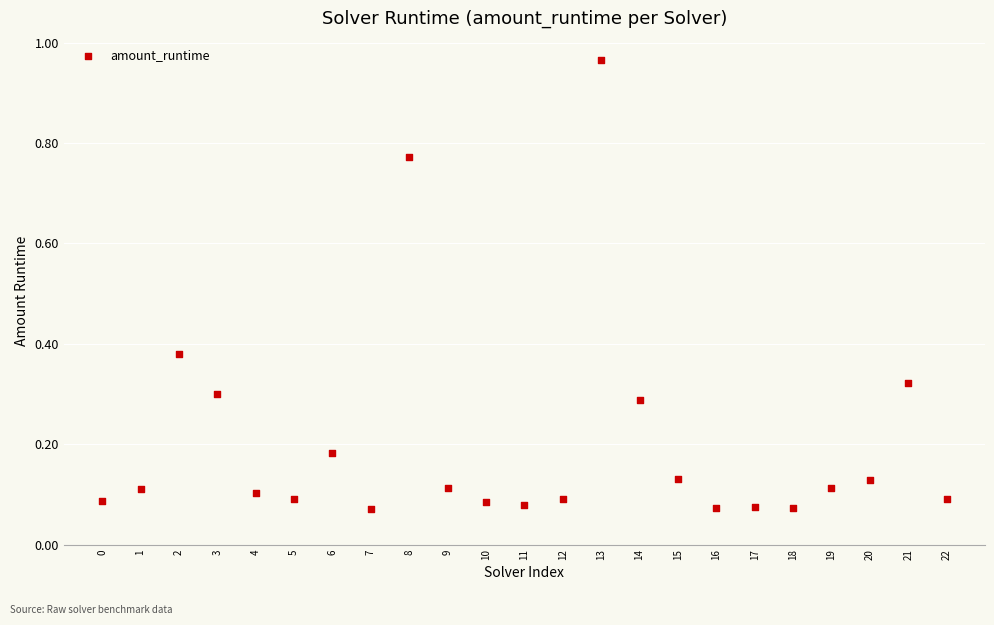

What is the range of Y values (max minus min)?

0.9